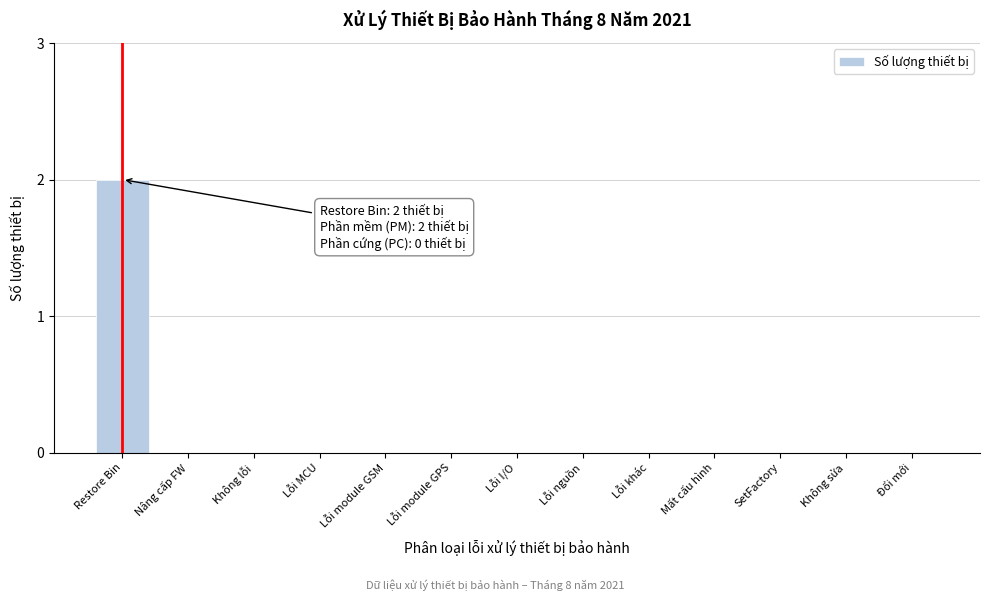

Reading left to right, transcribe all the data shown in this chart.

Restore Bin=2	Nâng cấp FW=0	Không lỗi=0	Lỗi MCU=0	Lỗi module GSM=0	Lỗi module GPS=0	Lỗi I/O=0	Lỗi nguồn=0	Lỗi khác=0	Mất cấu hình=0	SetFactory=0	Không sửa=0	Đổi mới=0